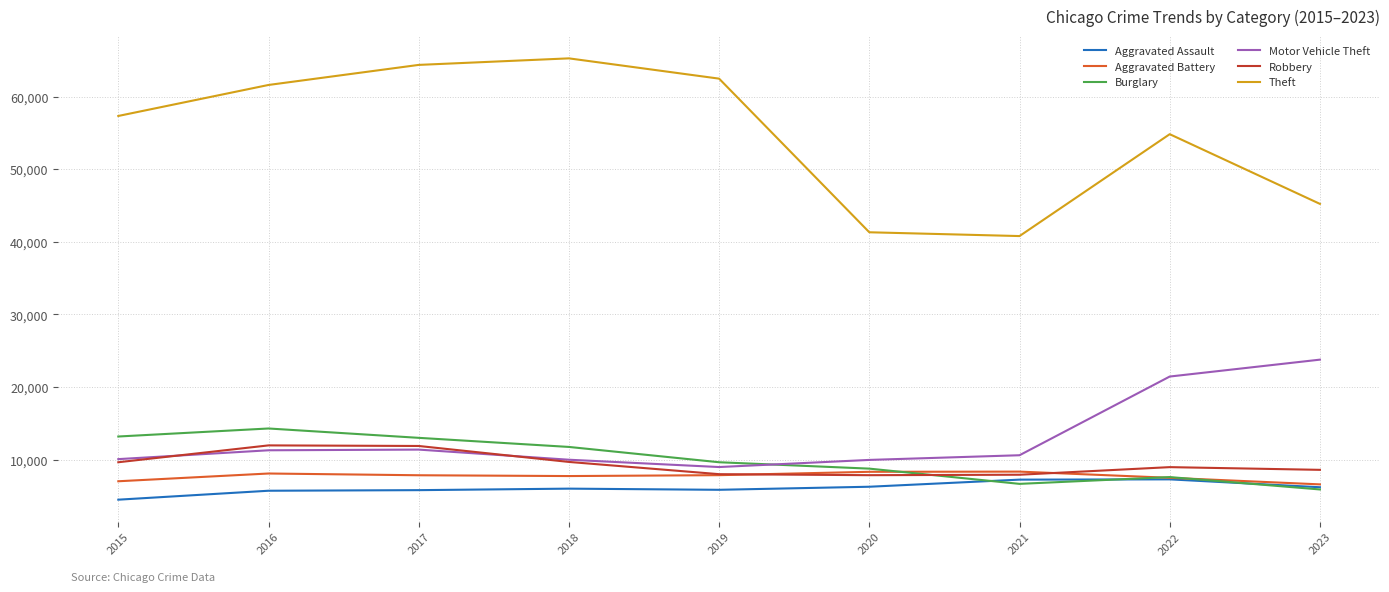

What is the total value across all series at 2018?

110436